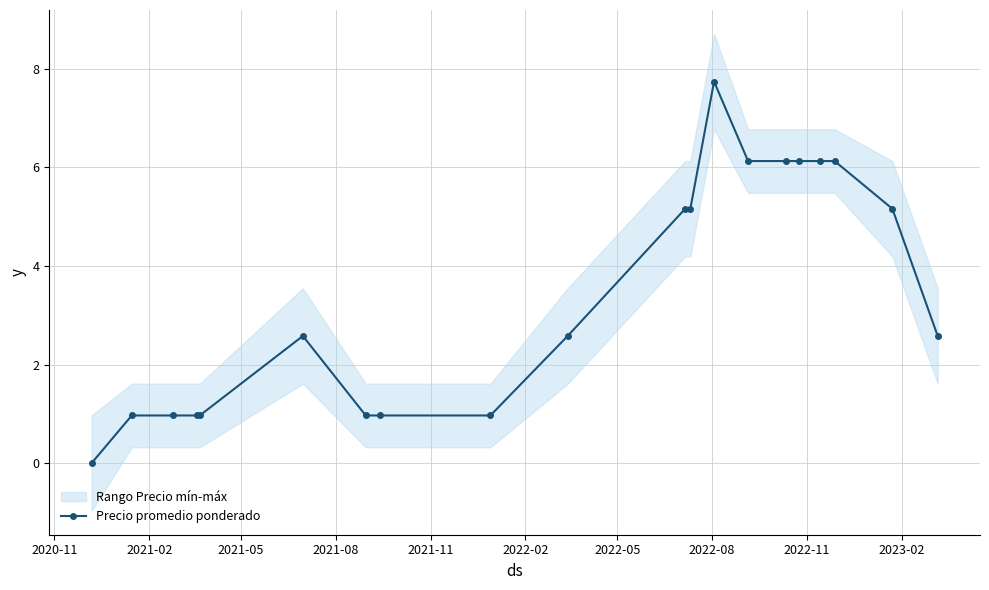

What is the highest value of the Precio promedio ponderado series?

7.7